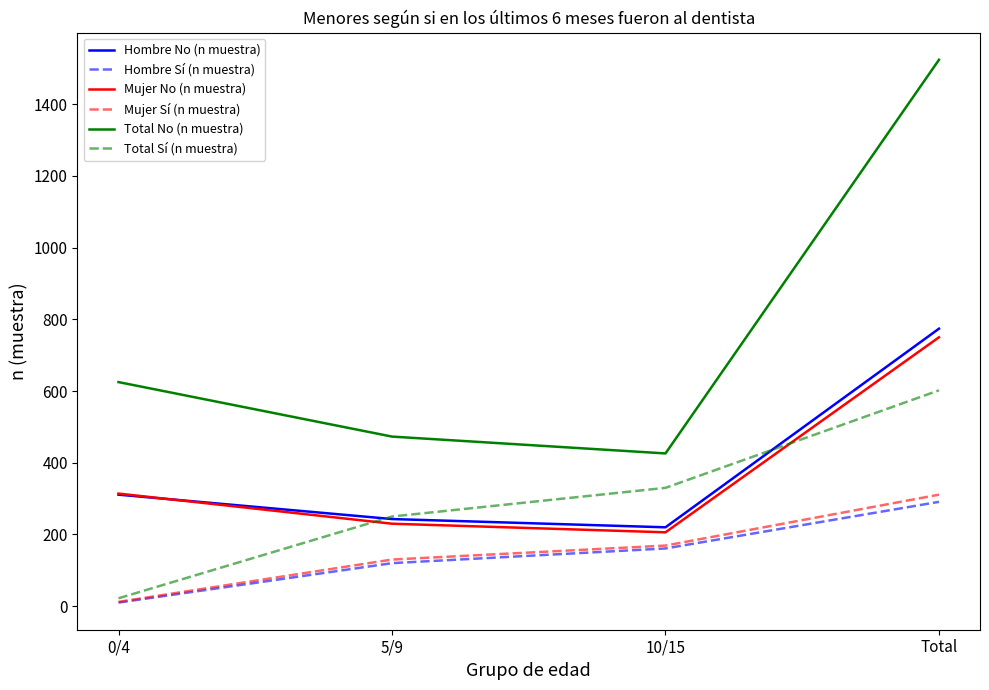

True or false: Total No (n muestra) and Total Sí (n muestra) cross at least once.

False